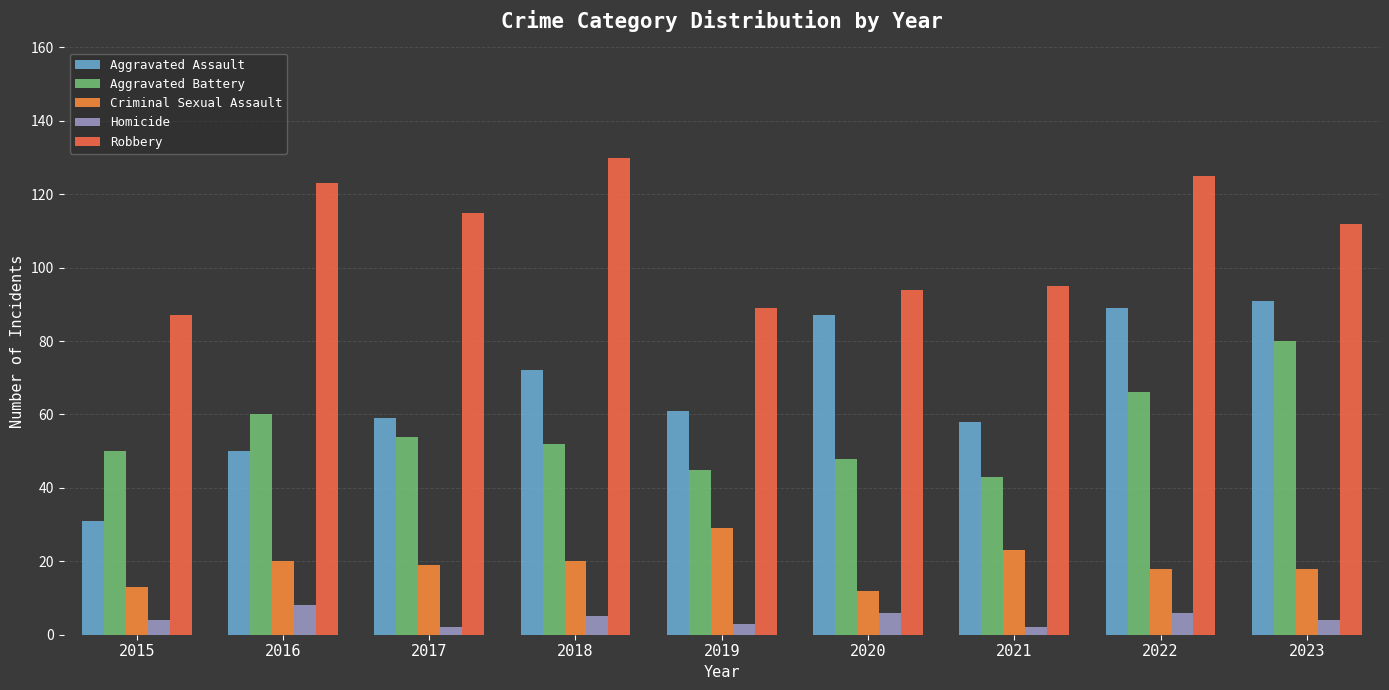

What is the difference between the Criminal Sexual Assault values at 2020 and 2017?

7